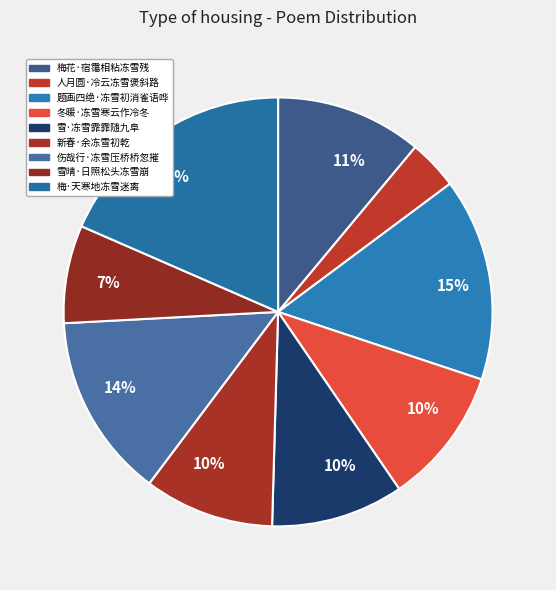

Is 梅花·宿霭相粘冻雪残 the majority of the pie?

No